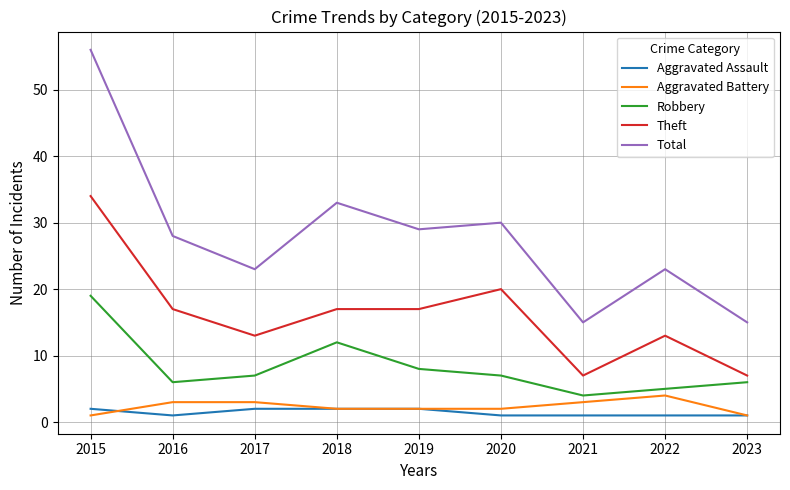

Is it true that Total equals 23 at 2017?

True